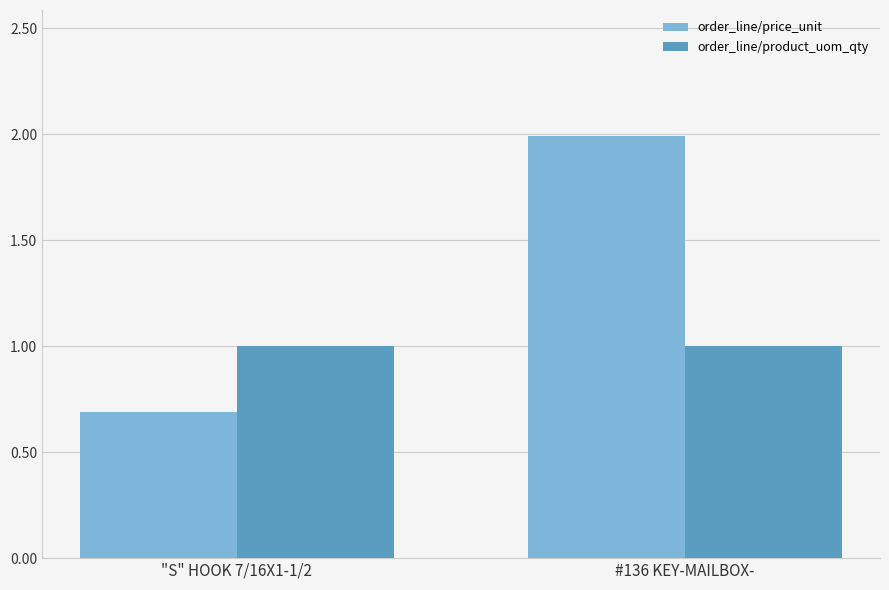

What is the total value across all series at #136 KEY-MAILBOX-?

3.0